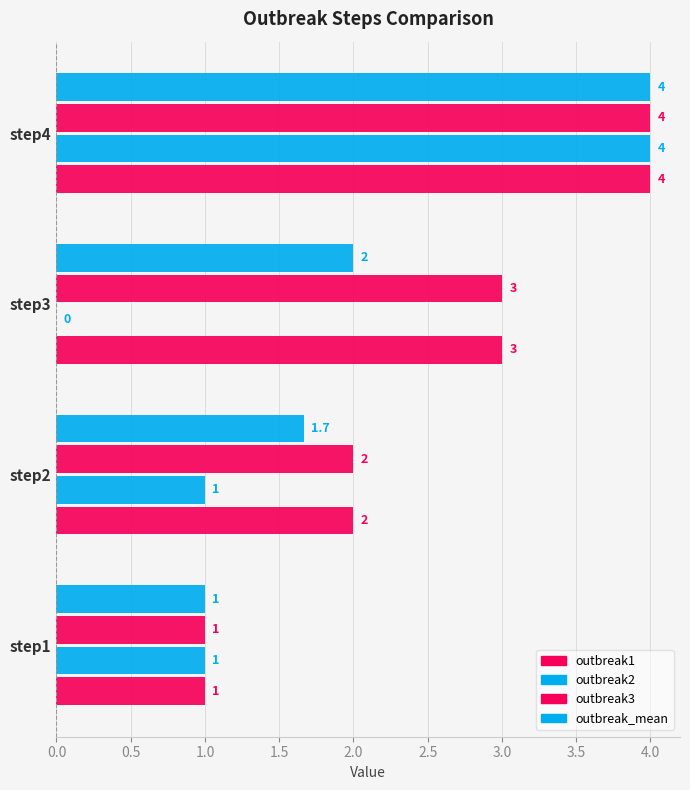

What is the lowest value of the outbreak_mean series?

1.0